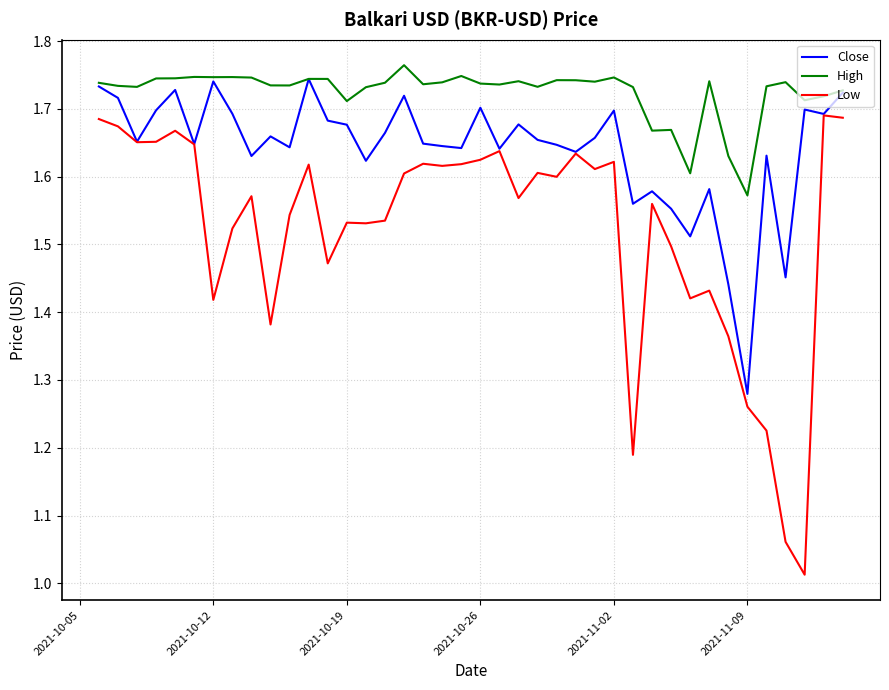

What is the difference between the maximum and minimum values in the Low series?

0.7